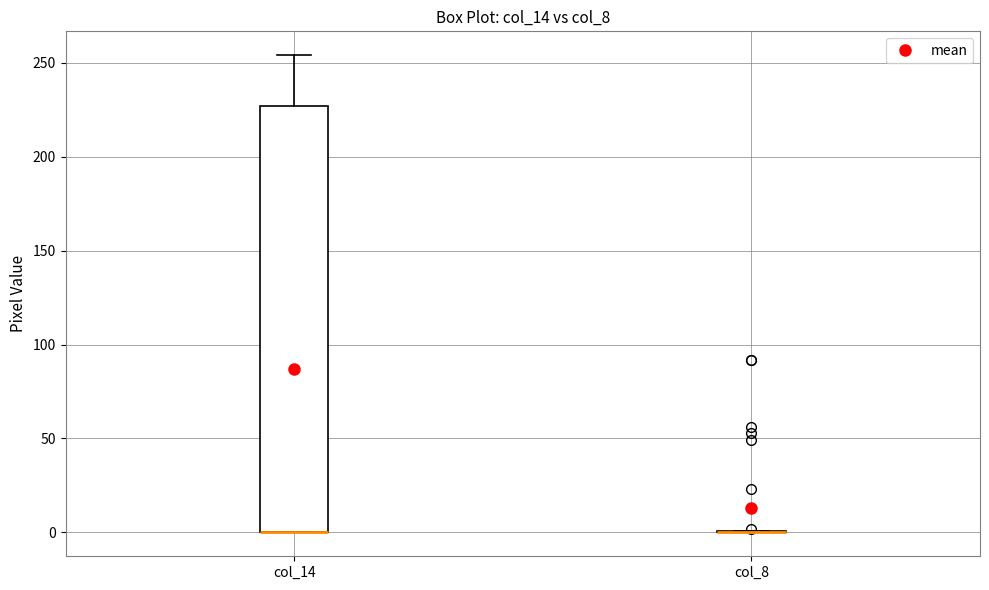

Which box is the tallest, from its lower edge to its upper edge?

col_14